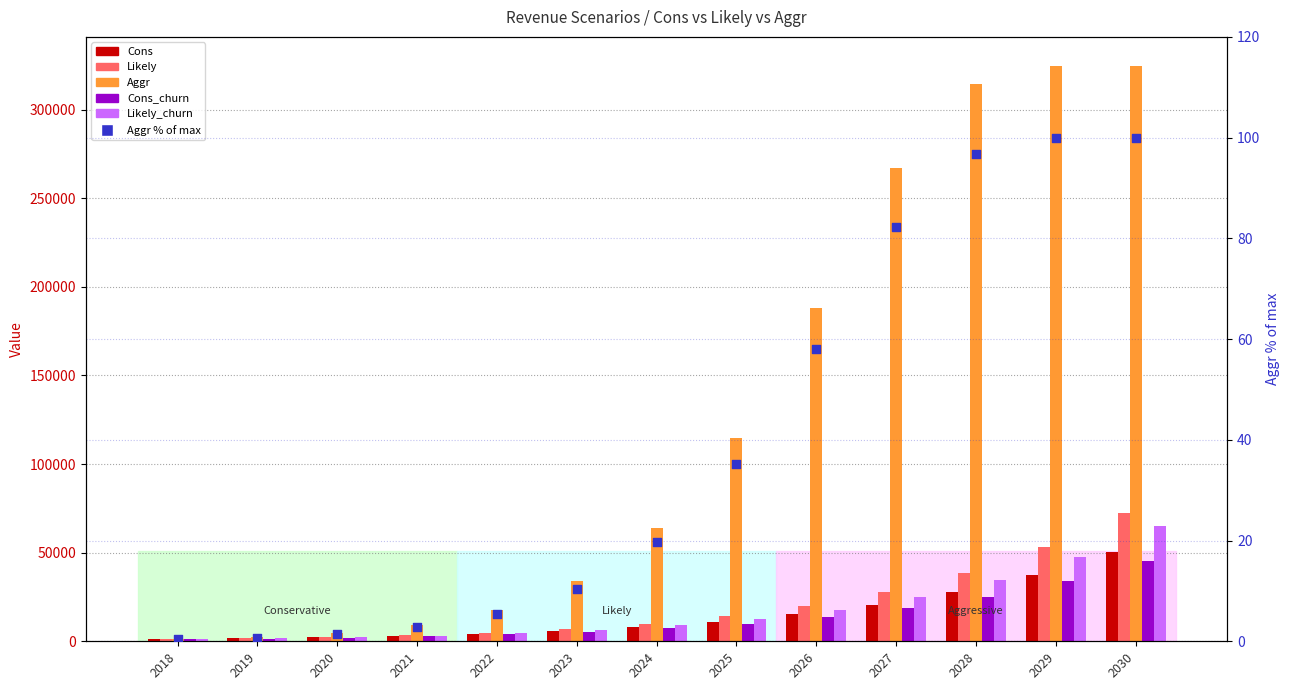

What is the total value across all series at 2018?

6132.4